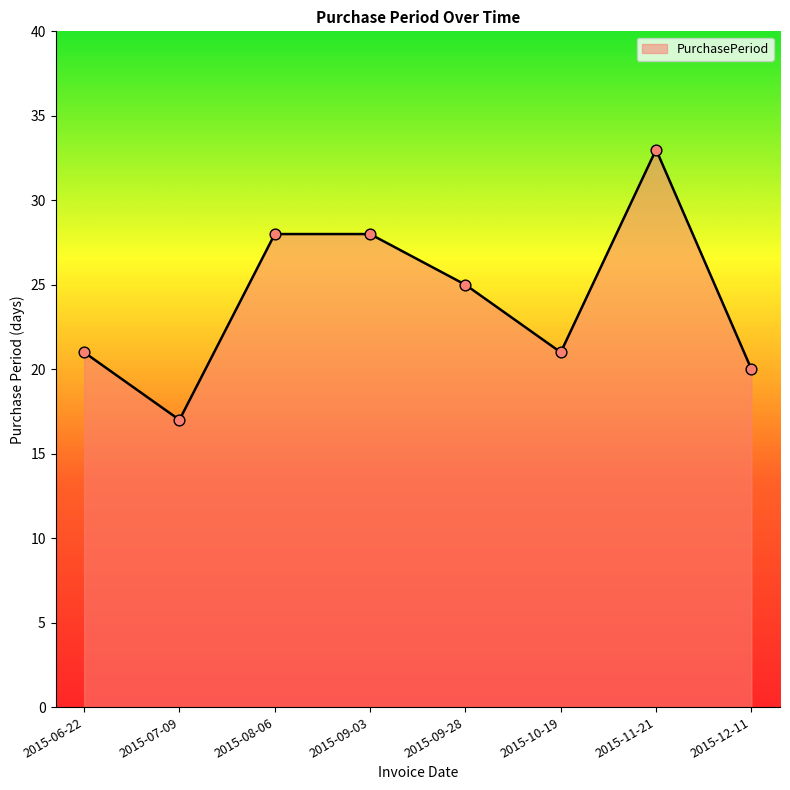

Approximately how many times larger is the value at 2015-12-11 compared to 2015-10-19?

1.0